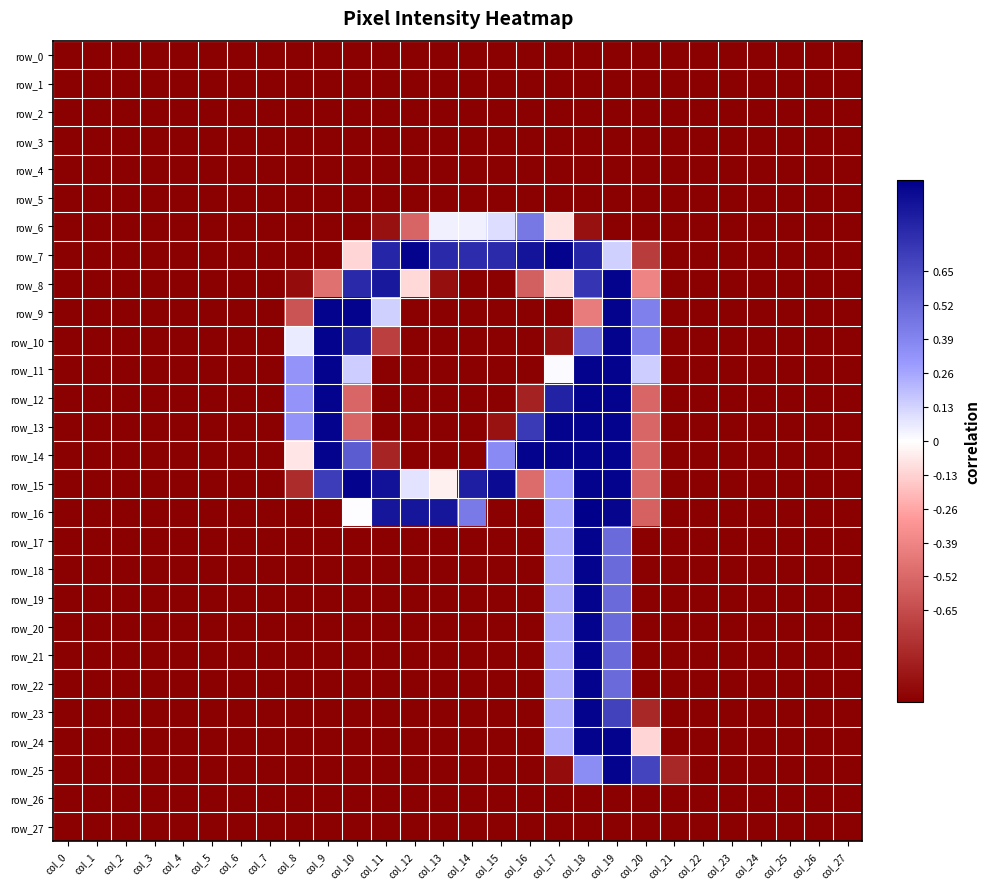

How many series are shown in this chart?

28